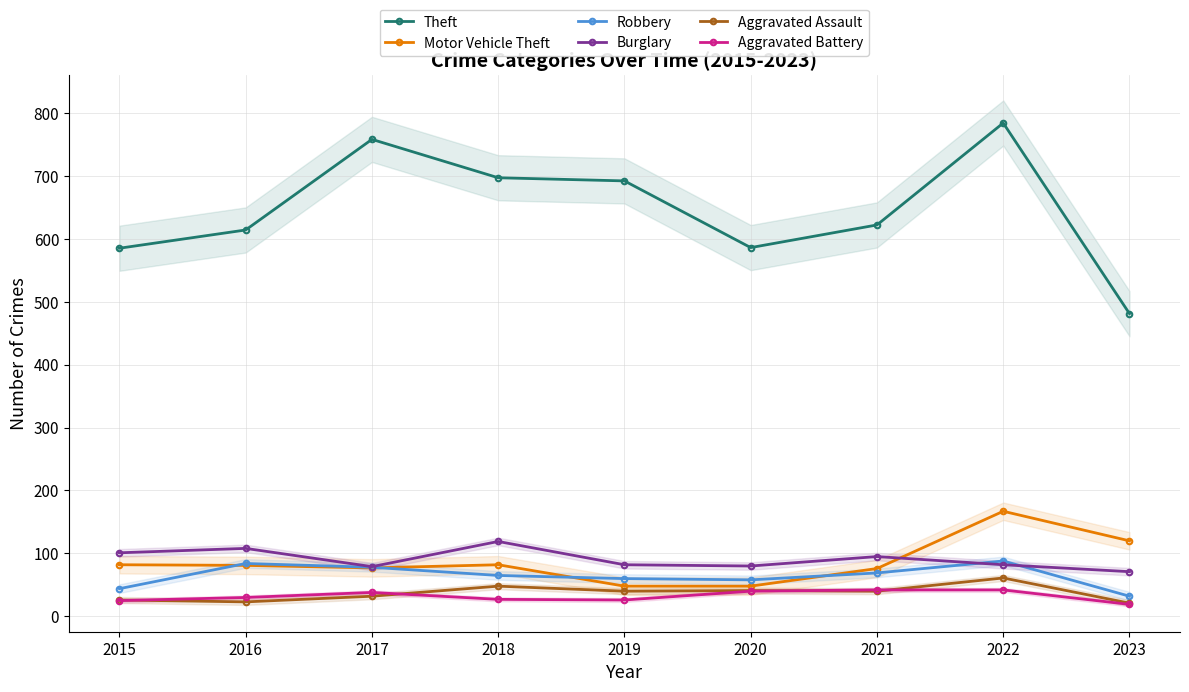

At which label is Aggravated Battery closest to 30?

2016